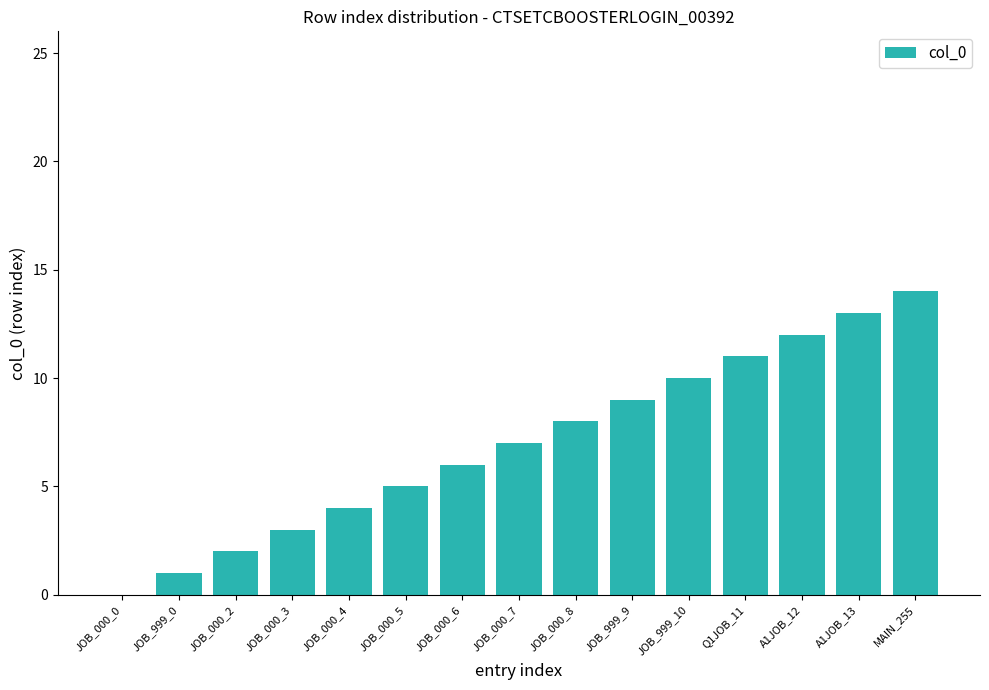

Reading left to right, transcribe all the data shown in this chart.

JOB_000_0=0	JOB_999_0=1	JOB_000_2=2	JOB_000_3=3	JOB_000_4=4	JOB_000_5=5	JOB_000_6=6	JOB_000_7=7	JOB_000_8=8	JOB_999_9=9	JOB_999_10=10	Q1JOB_11=11	A1JOB_12=12	A1JOB_13=13	MAIN_255=14